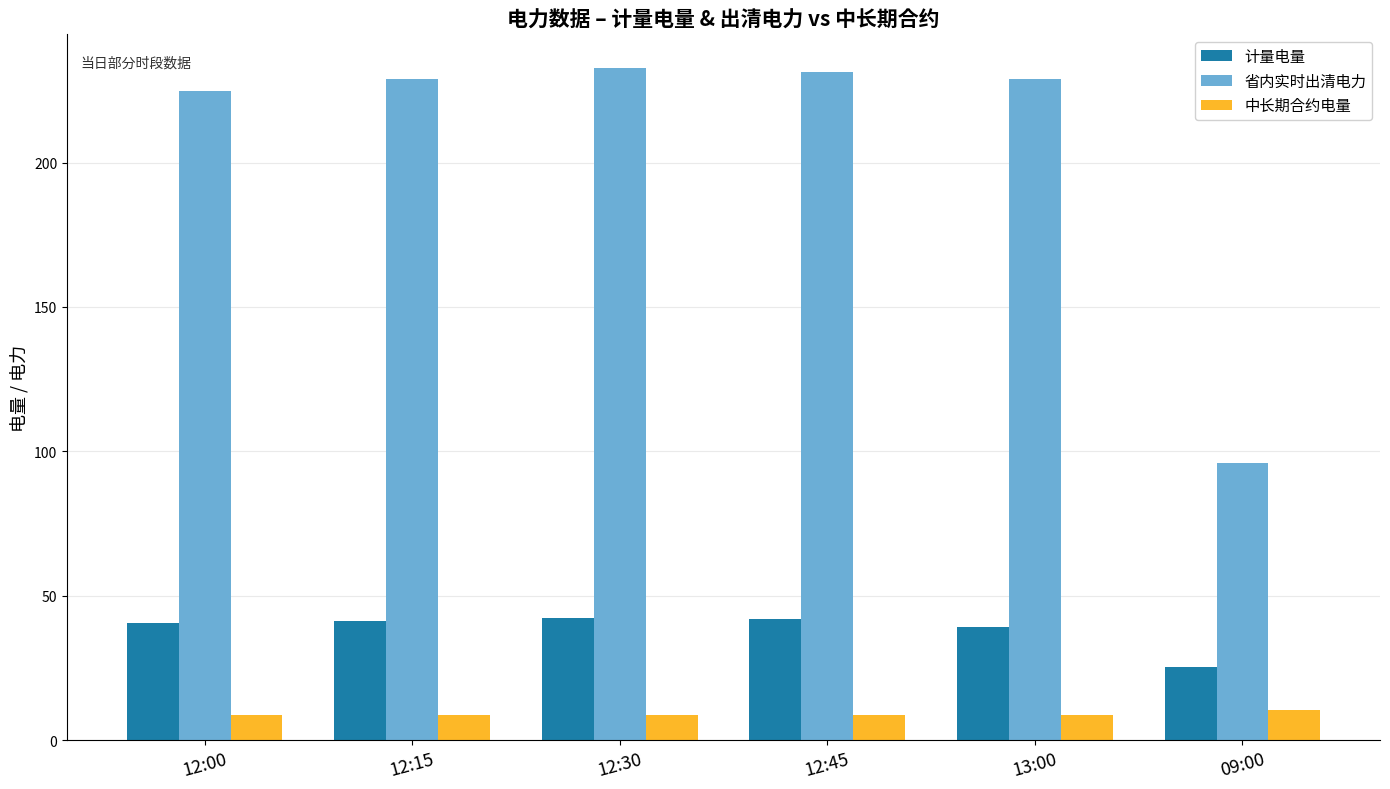

Which series changed the most between 12:00 and 09:00?

省内实时出清电力